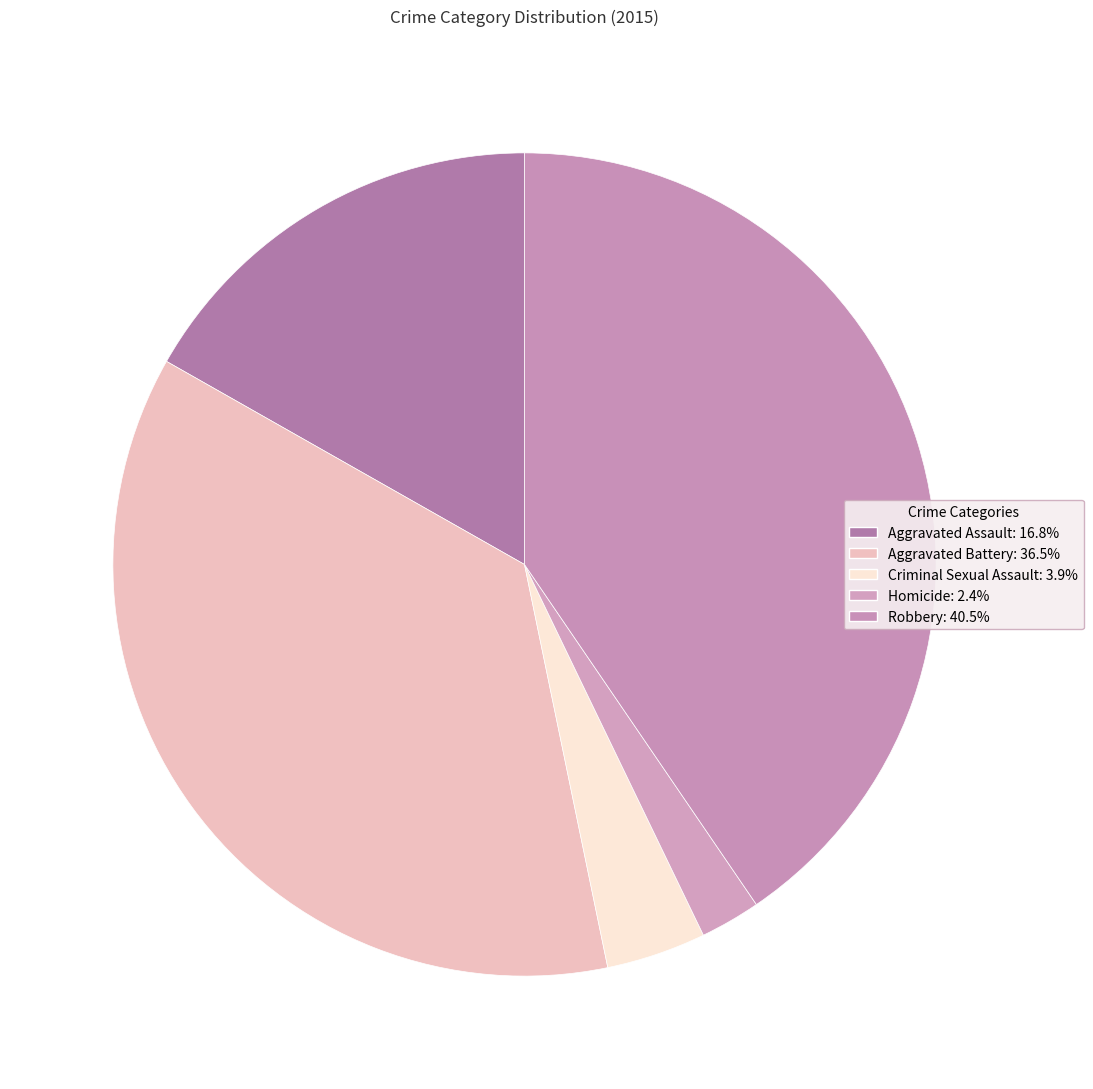

To the nearest percent, what portion does Aggravated Battery represent?

36%